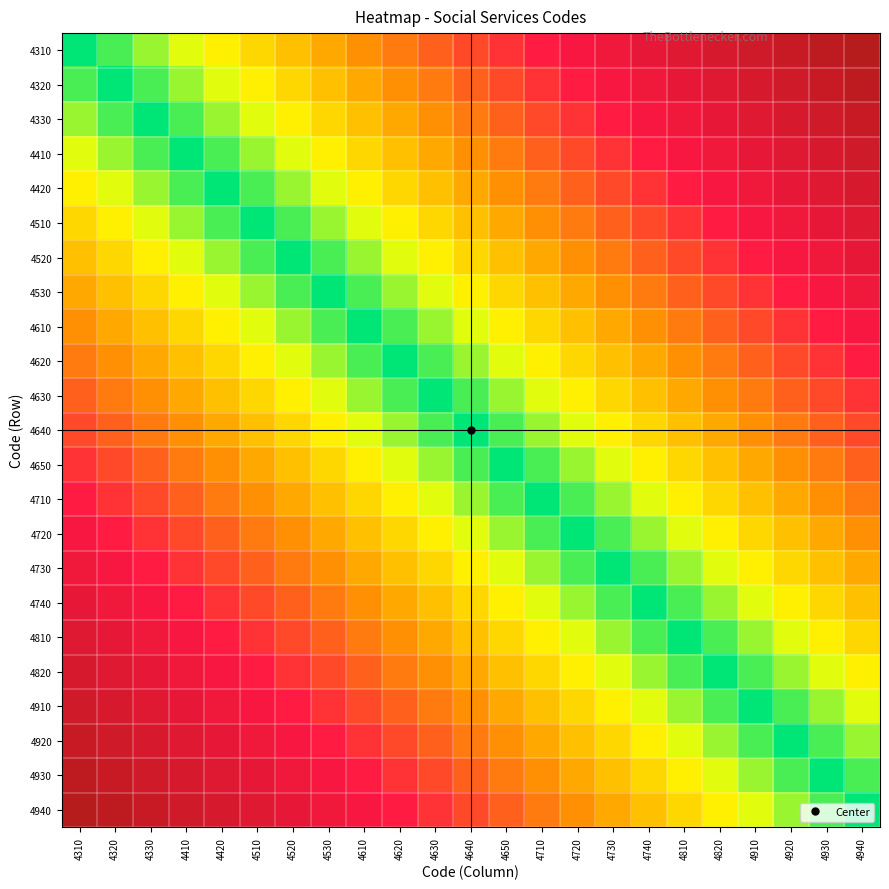

Which series has the largest range (max minus min)?

4310